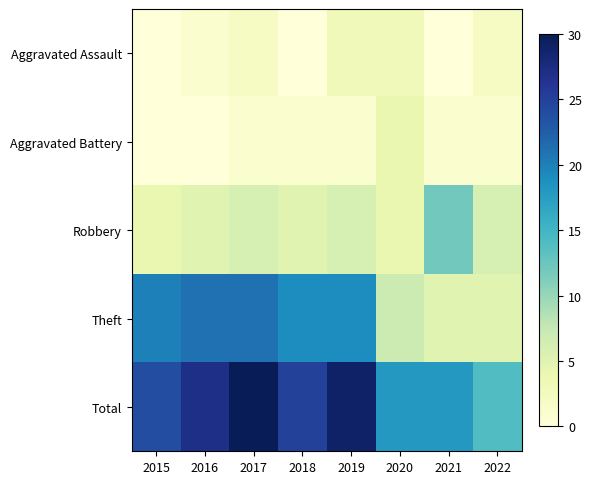

List the series in order of their peak value, lowest first.

Aggravated Assault, Aggravated Battery, Robbery, Theft, Total